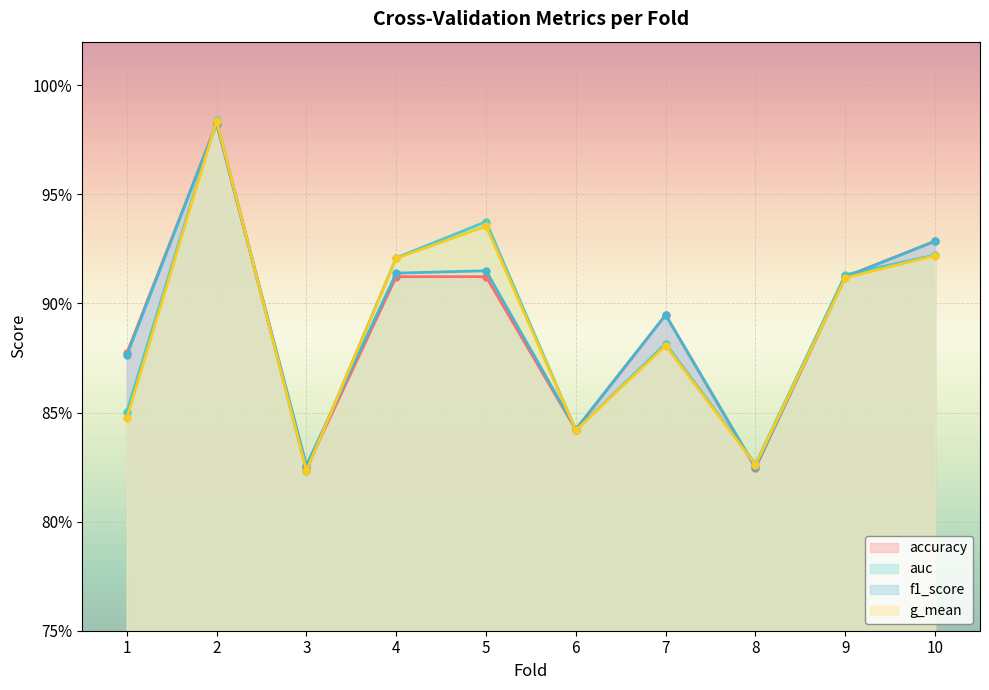

Count the auc values in the range 0 to 1.

10